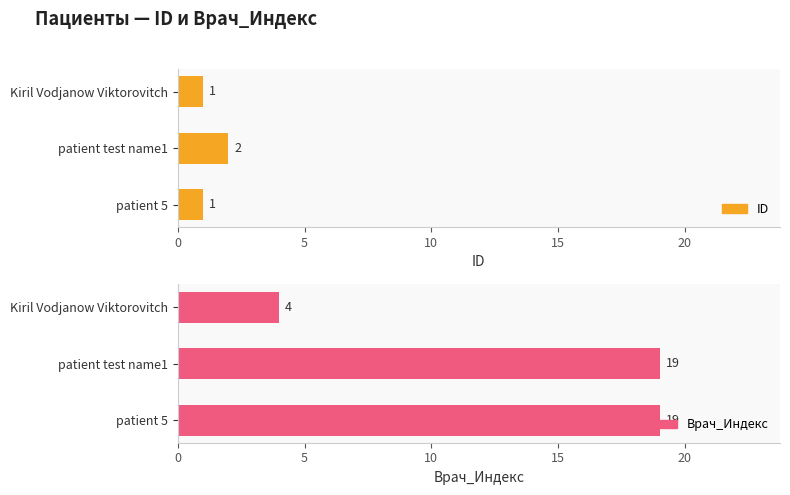

Is the value of ID at Kiril Vodjanow Viktorovitch greater than the value of Врач_Индекс at Kiril Vodjanow Viktorovitch?

No